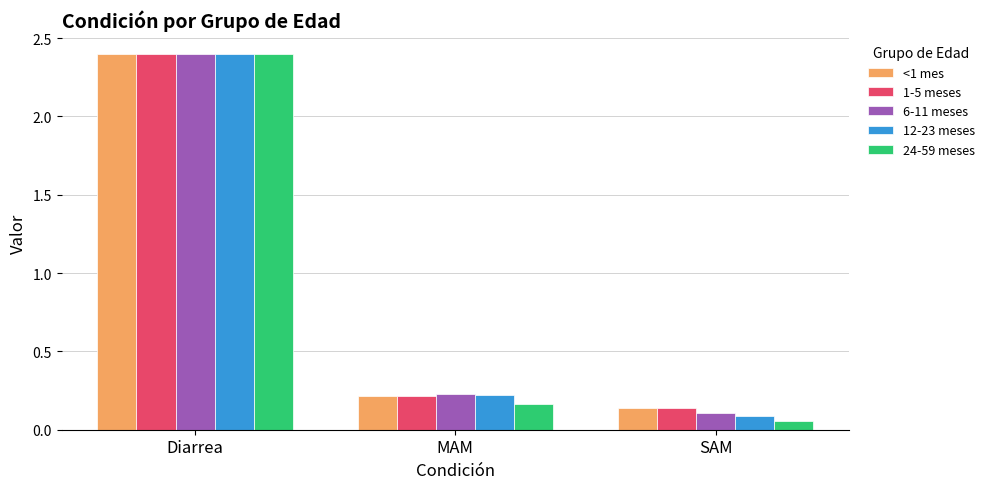

Rank the categories by <1 mes value from highest to lowest.

Diarrea, MAM, SAM